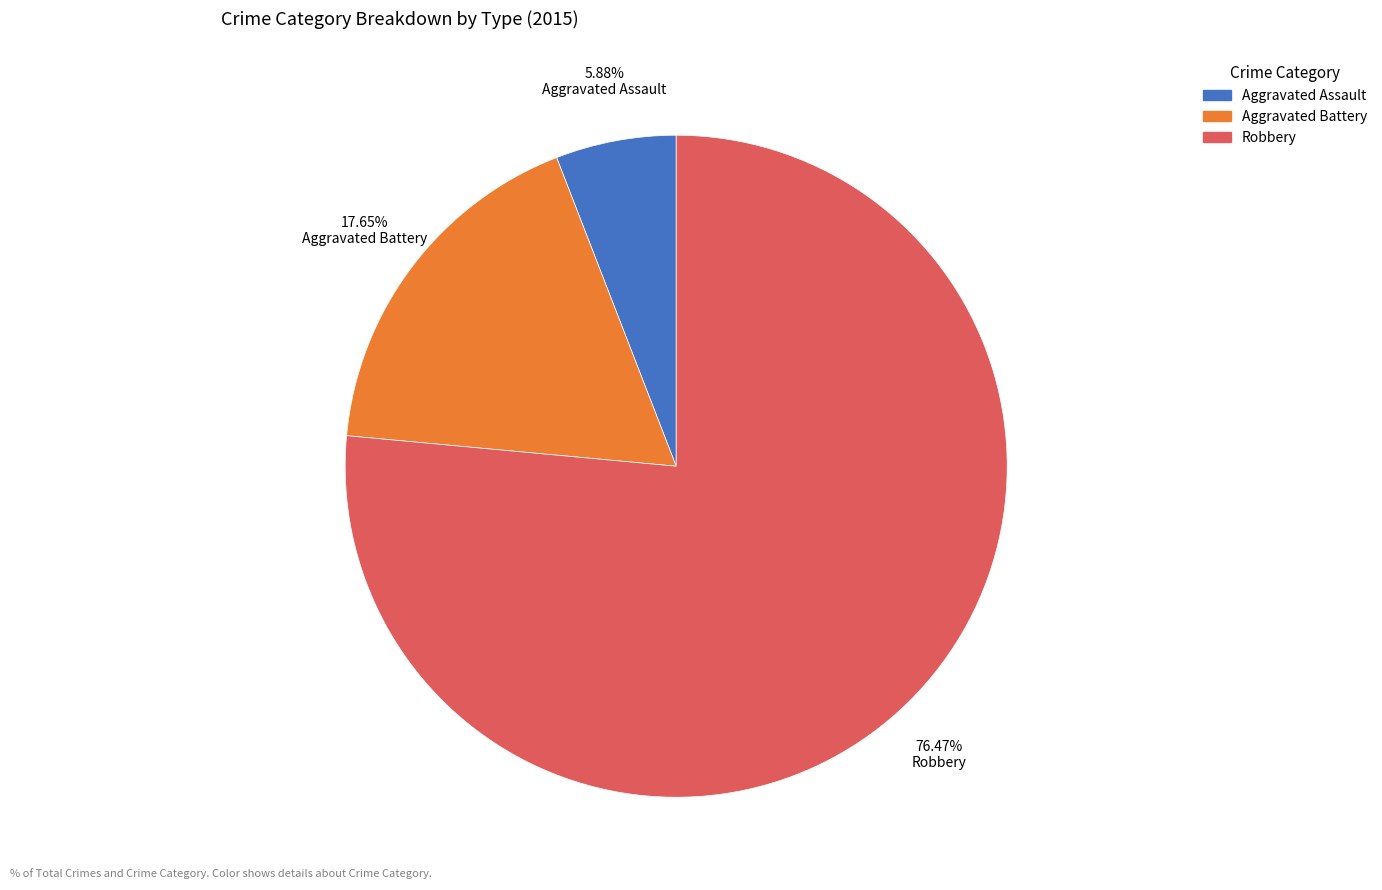

Is Aggravated Assault the majority of the pie?

No